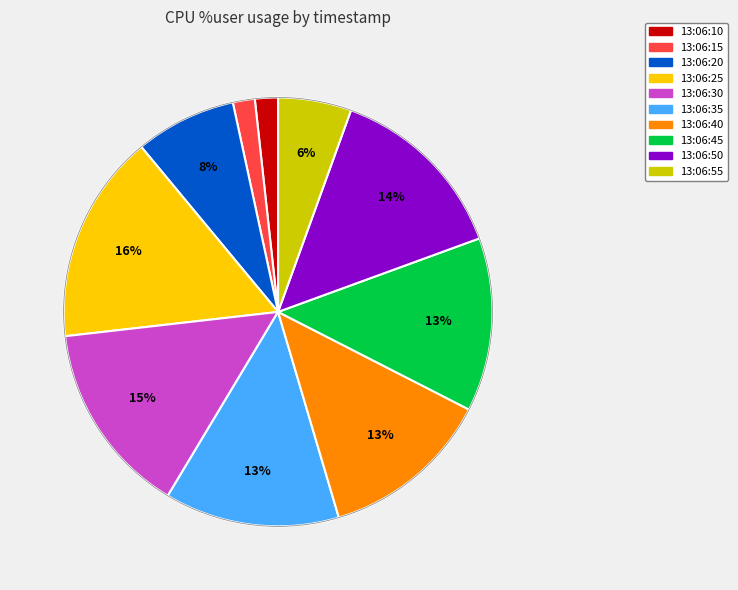

Does 13:06:50 represent more than half of the total?

No